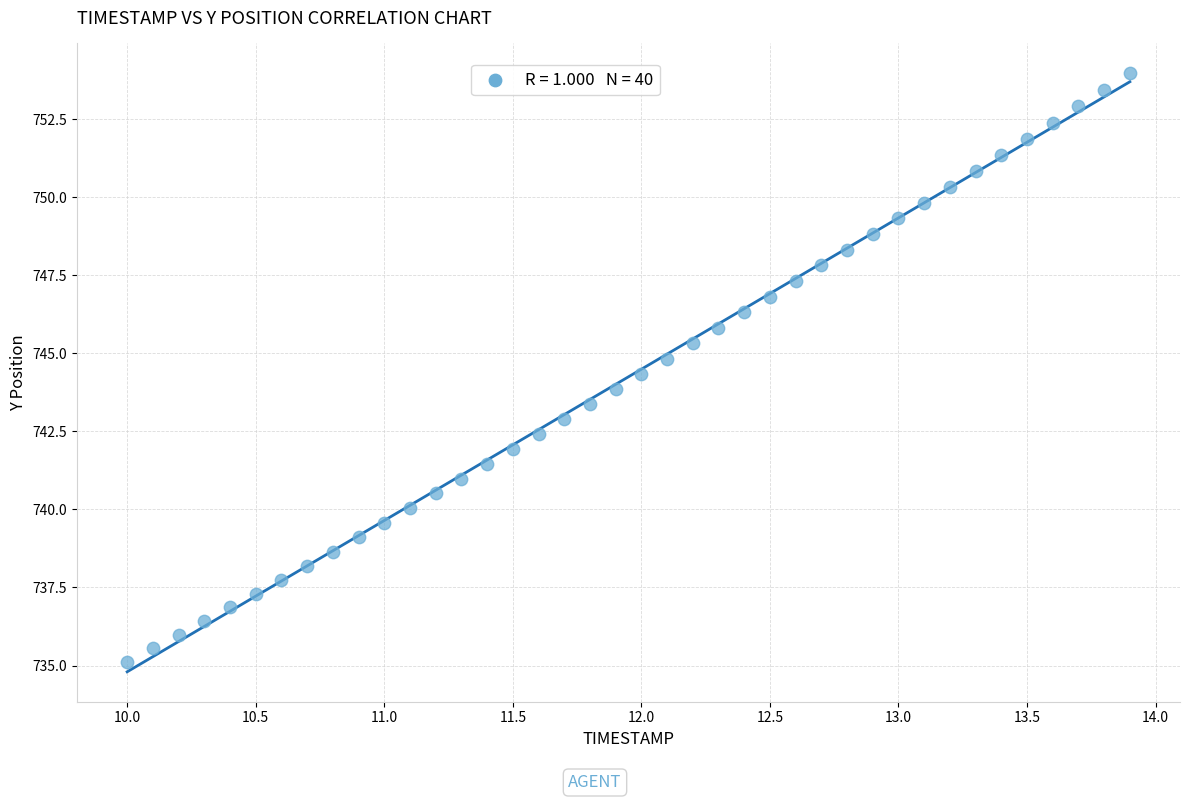

What is the range of Y values (max minus min)?

18.8